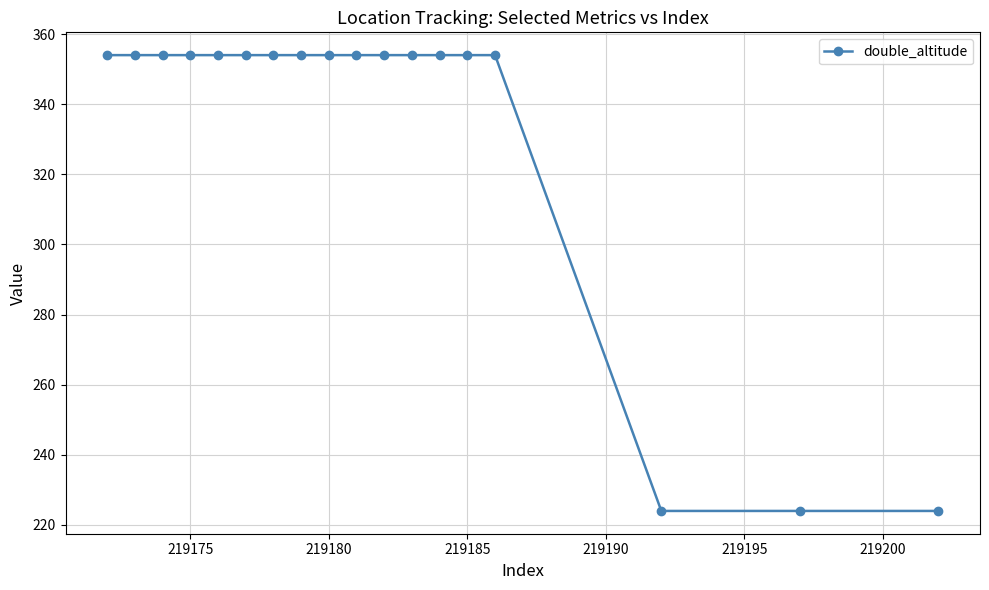

What is the greatest value displayed?

354